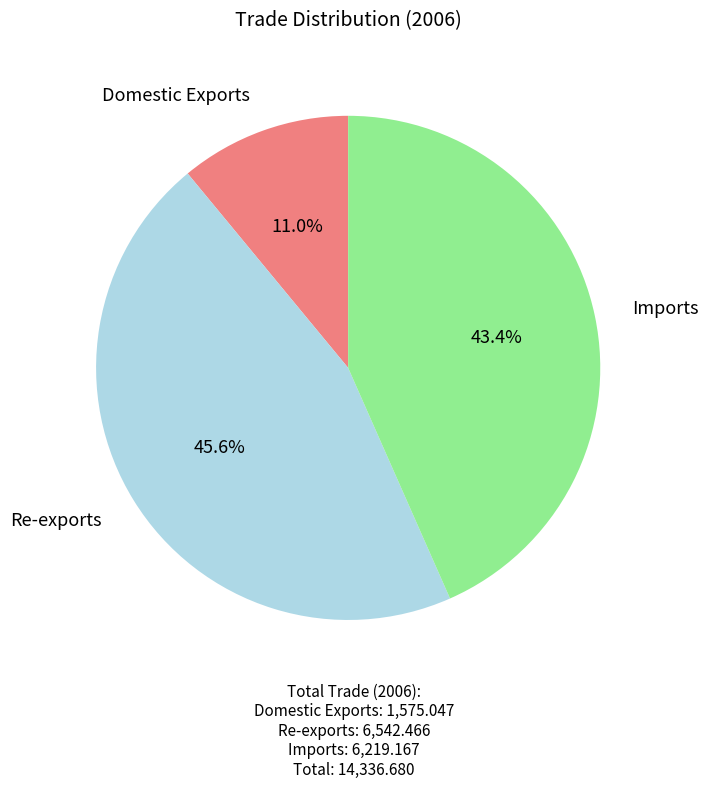

What is the smallest slice in the pie chart?

Domestic Exports